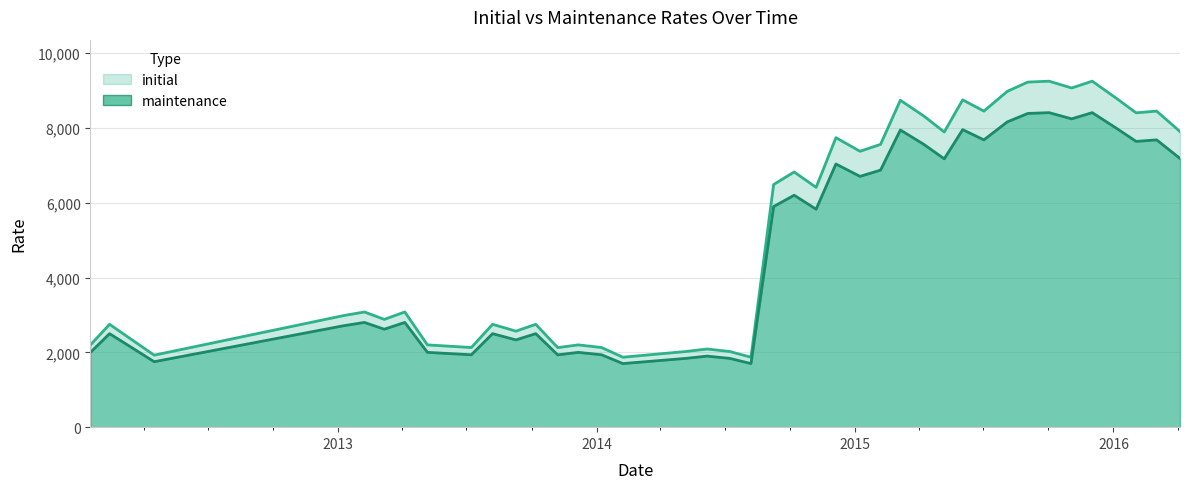

What is the highest value of the initial series?

9250